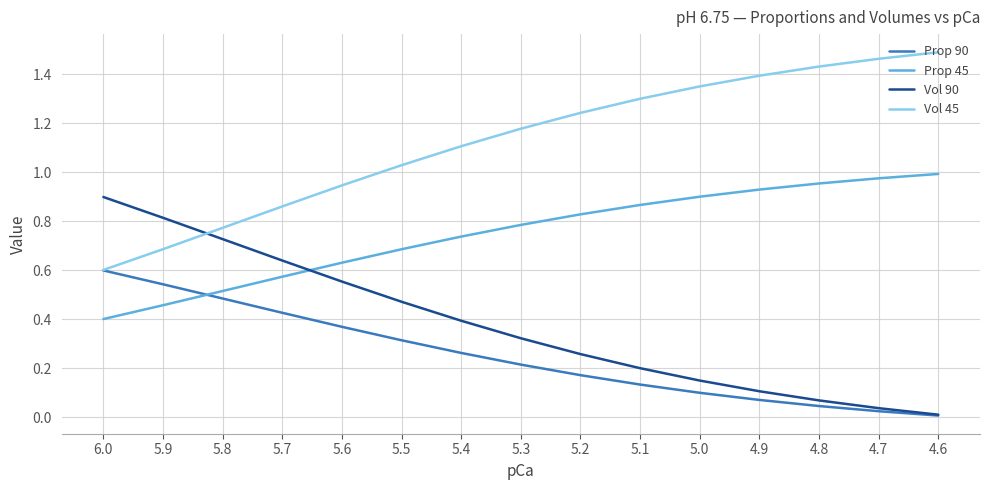

Which category has the highest value across all series?

4.6